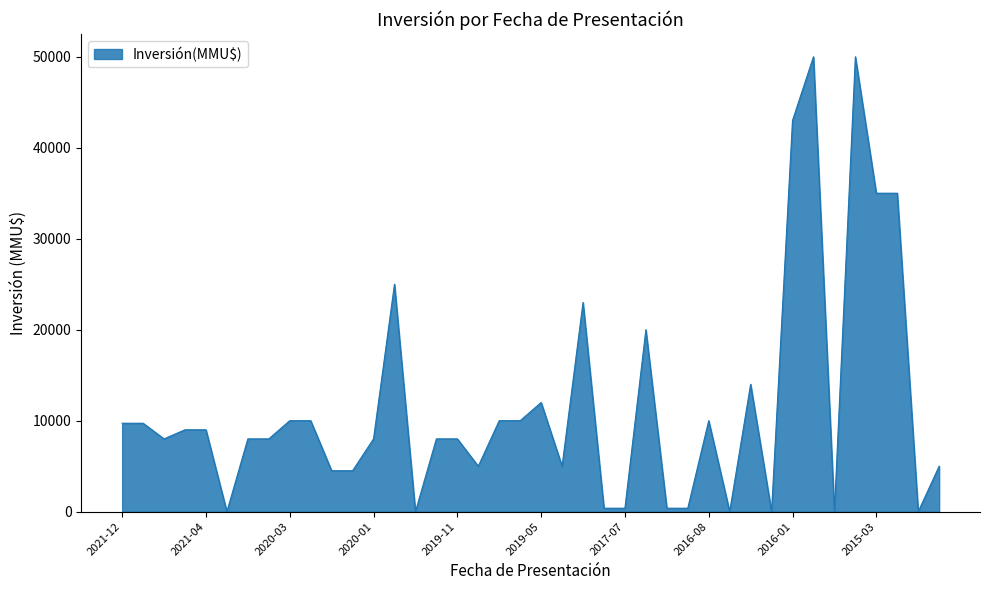

What is the maximum value shown in the chart?

50000